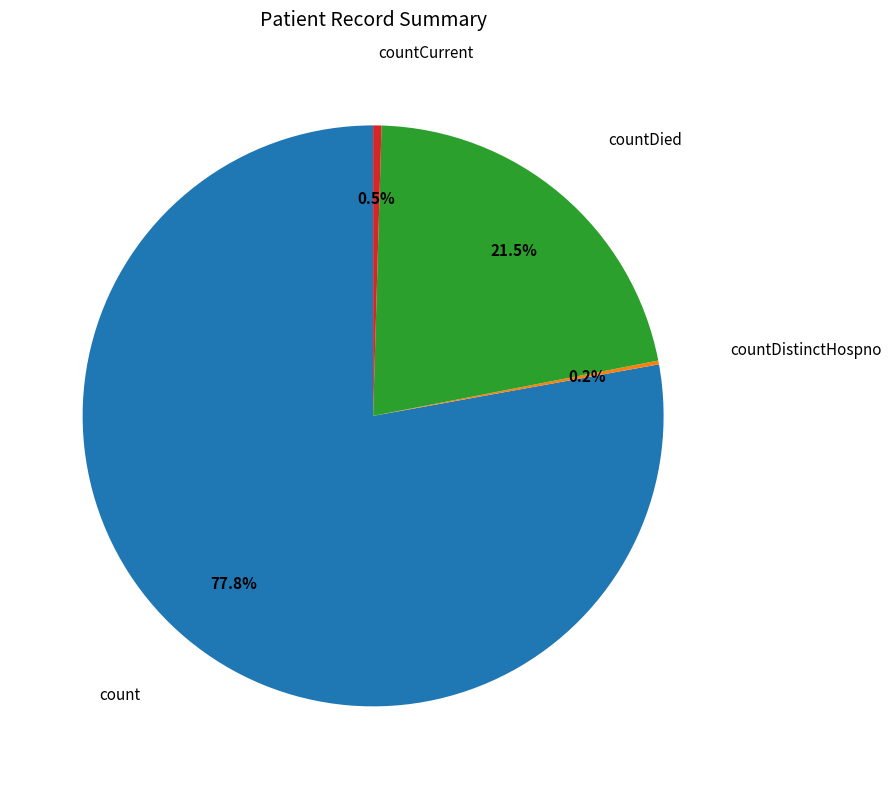

What is the majority slice?

count